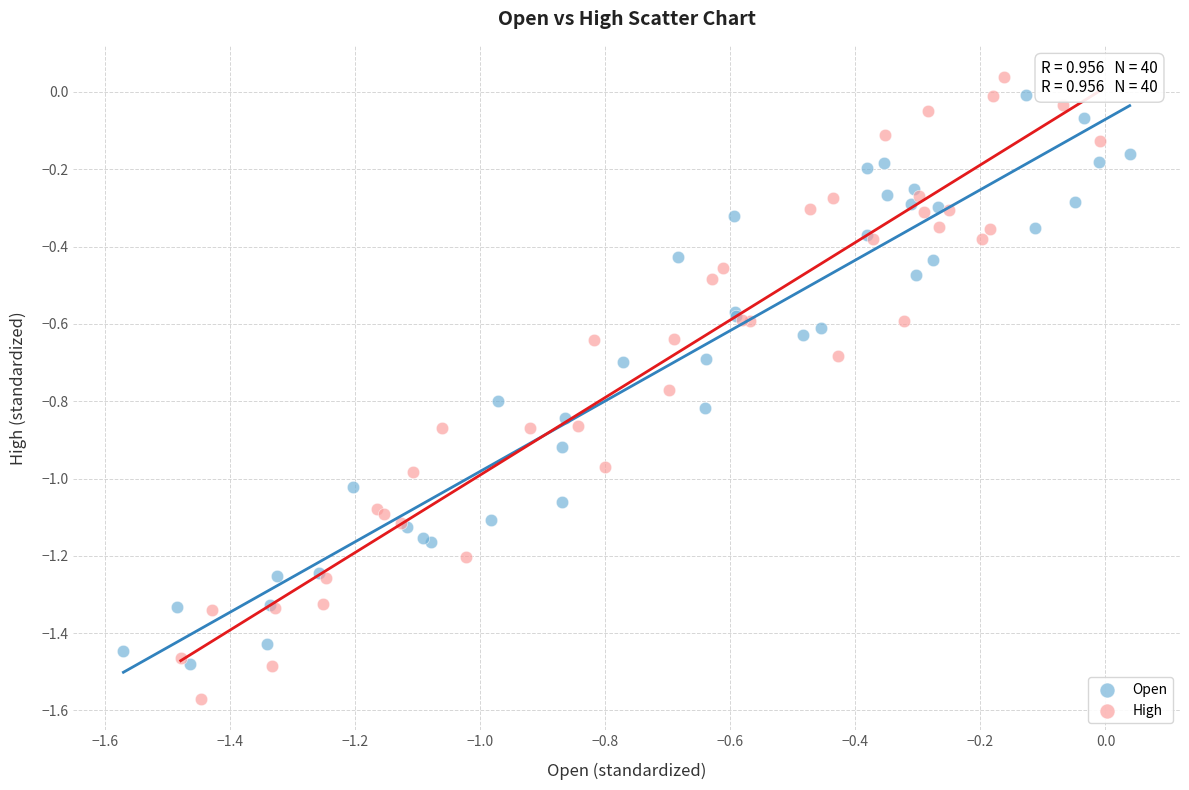

Which series has the largest Y range (max minus min)?

High